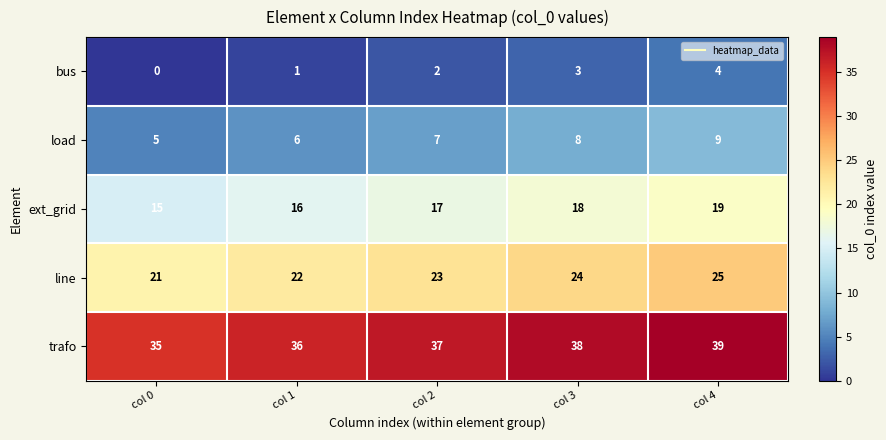

List the series in order of their peak value, lowest first.

bus, load, ext_grid, line, trafo